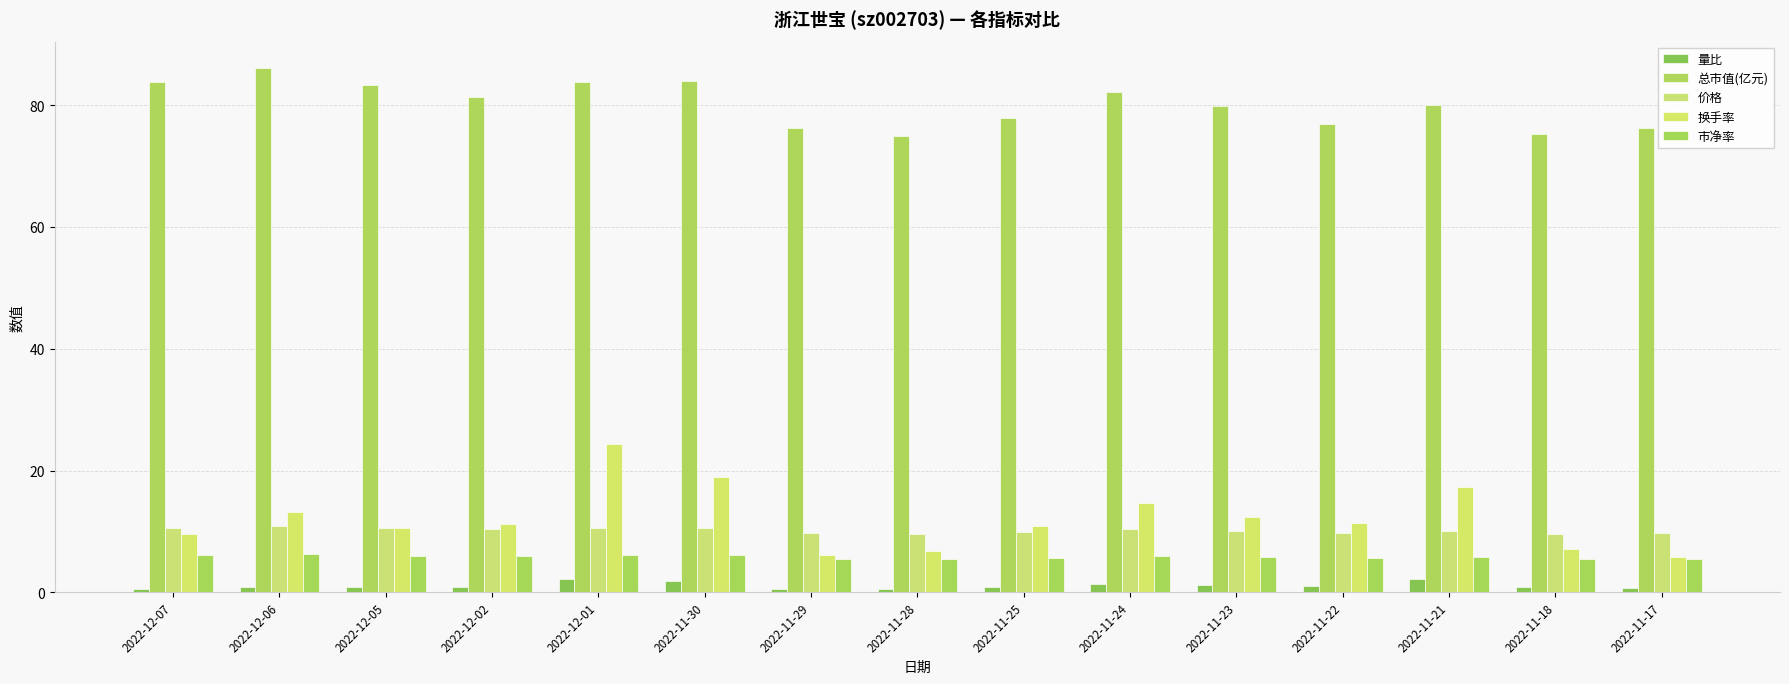

How many categories are shown in the chart?

15